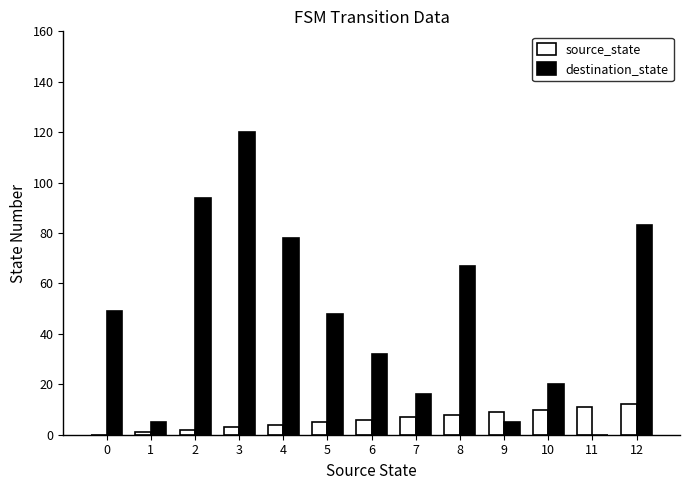

Which series changed the most between 3 and 4?

destination_state